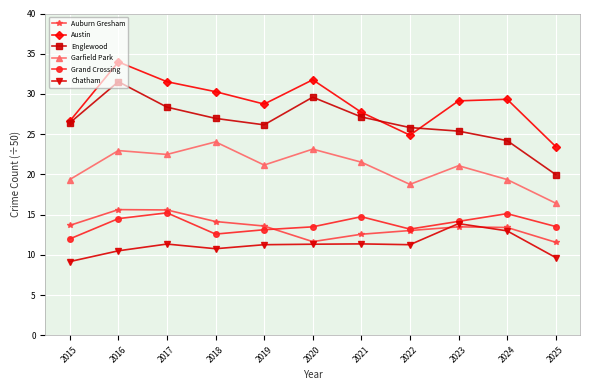

How many interior local valleys does the Grand Crossing series have?

2